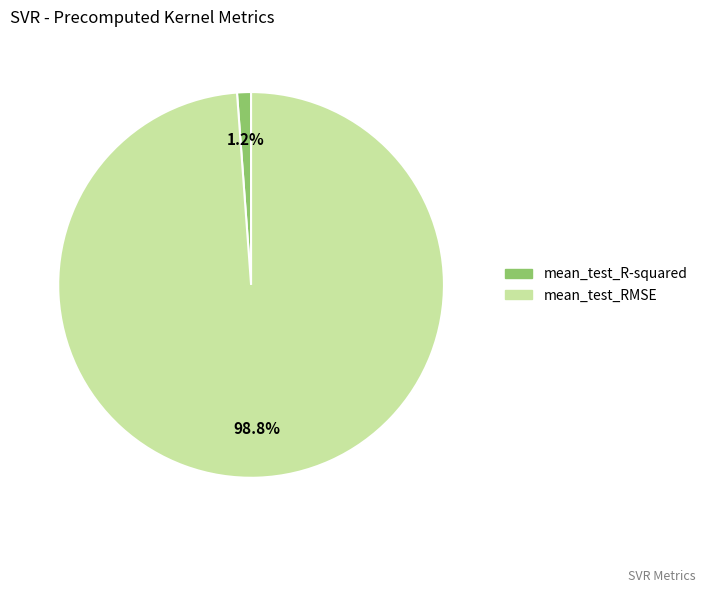

Combined, what portion of the pie is mean_test_RMSE and mean_test_R-squared?

100.0%